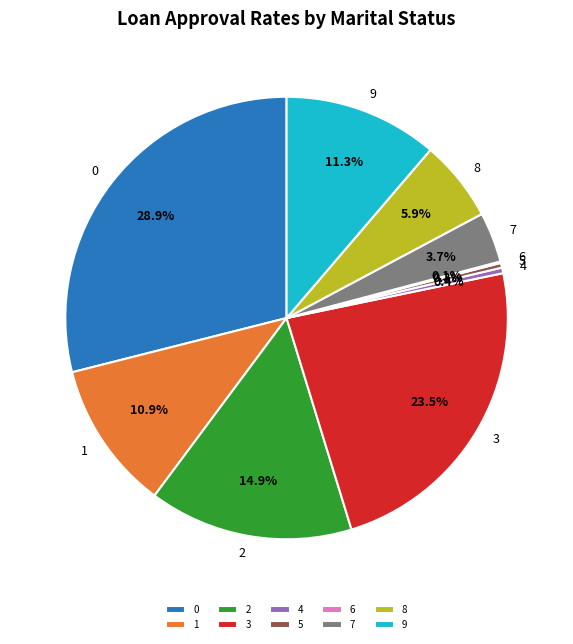

True or false: 2 accounts for 15% of the total.

True